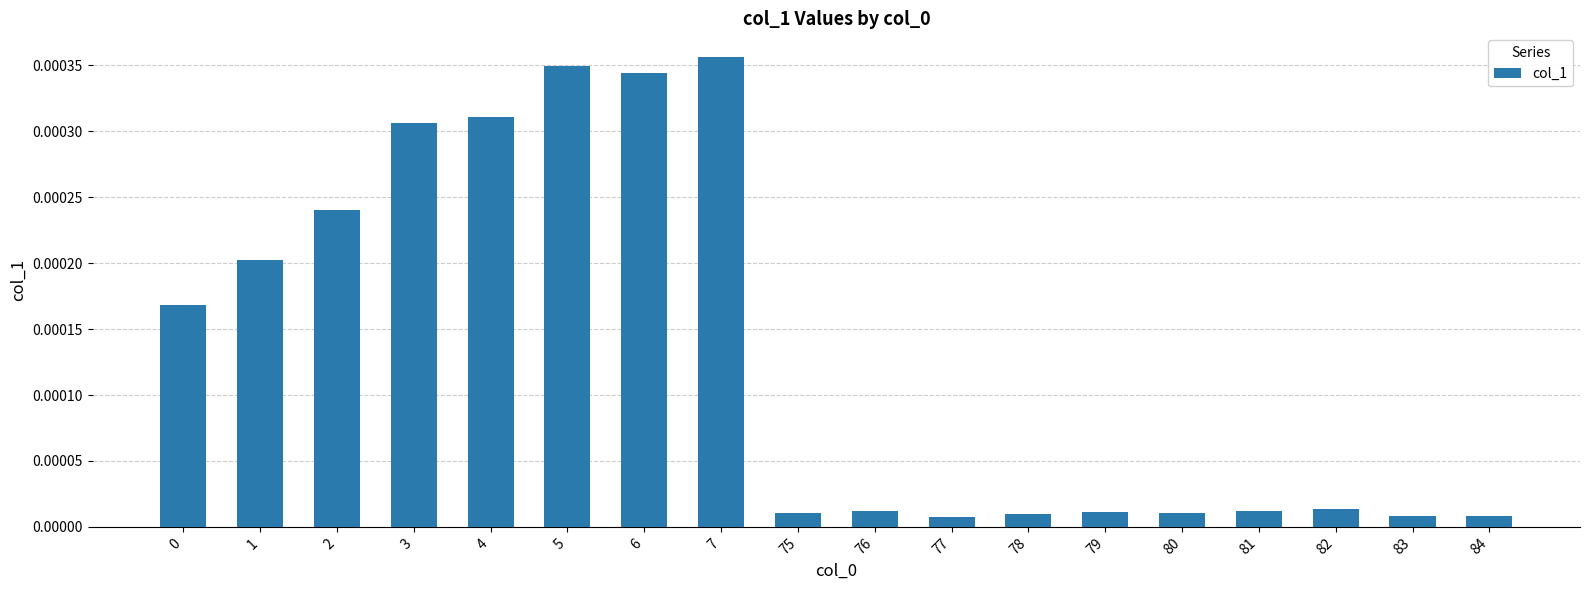

Between 78 and 5, which is larger?

5